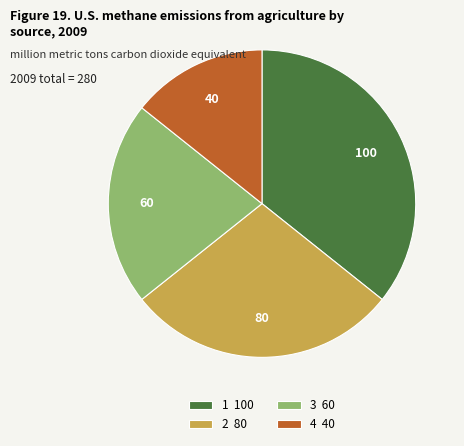

Count the number of slices in the pie.

4